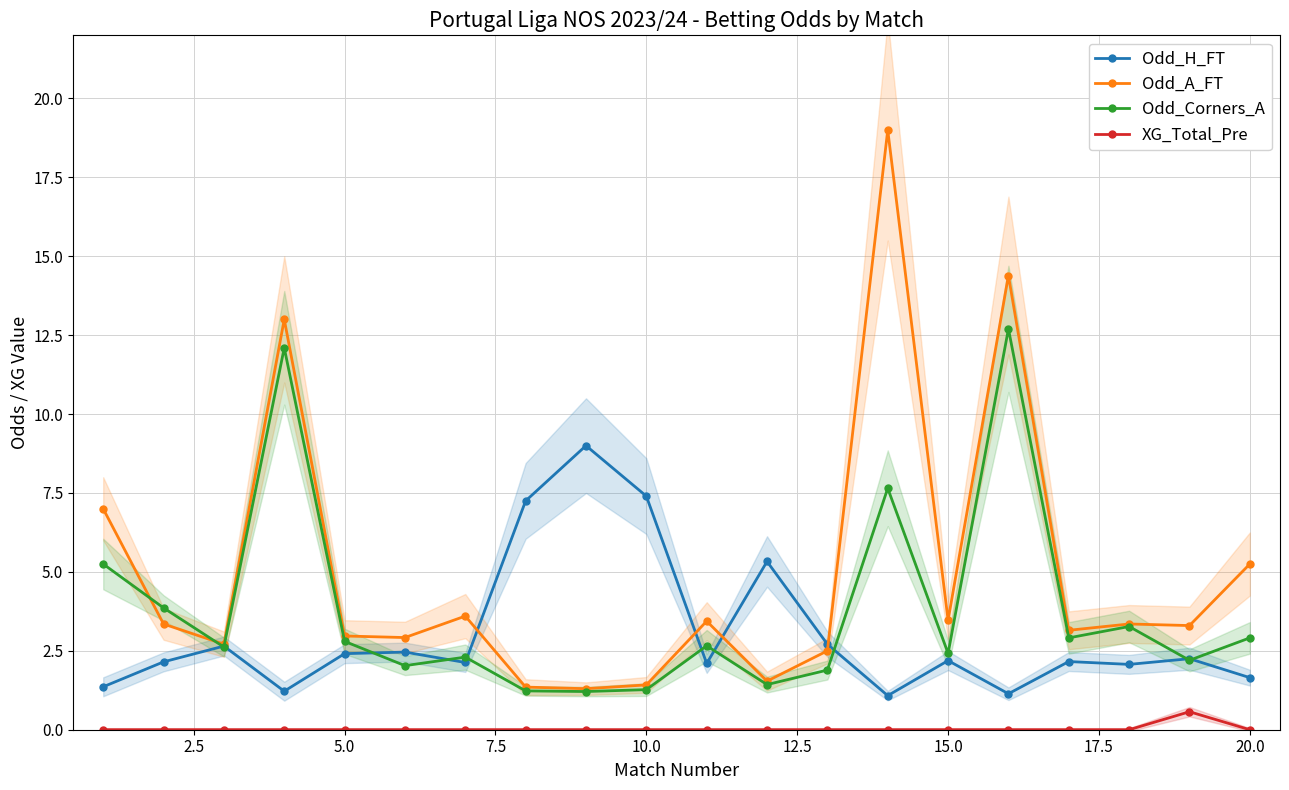

Rank the series by their maximum value, from highest to lowest.

Odd_A_FT, Odd_Corners_A, Odd_H_FT, XG_Total_Pre